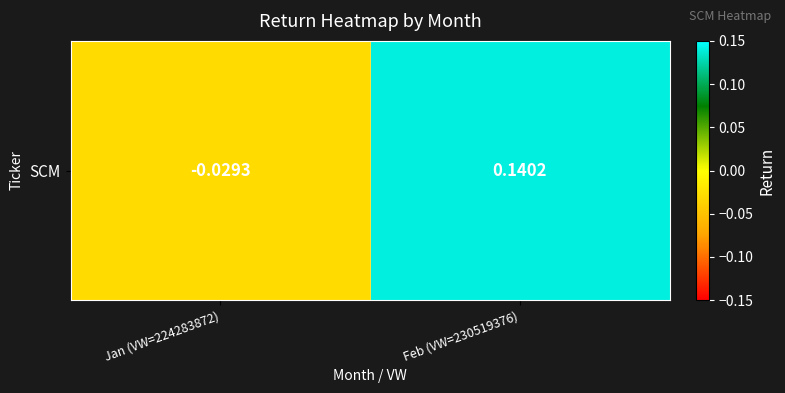

Rank the categories by value from highest to lowest.

Feb (VW=230519376), Jan (VW=224283872)